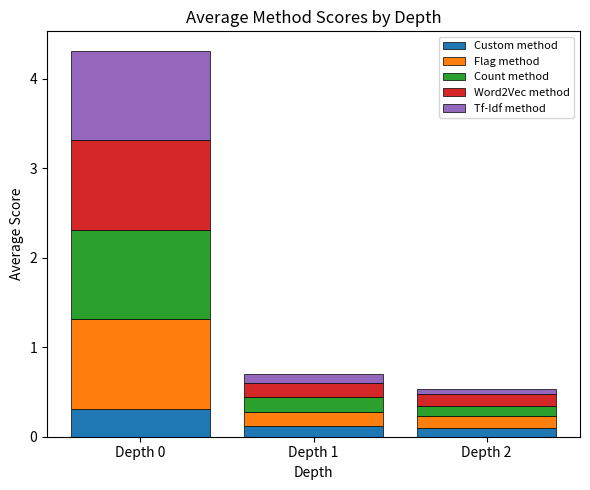

At which label does Custom method reach its peak?

Depth 0